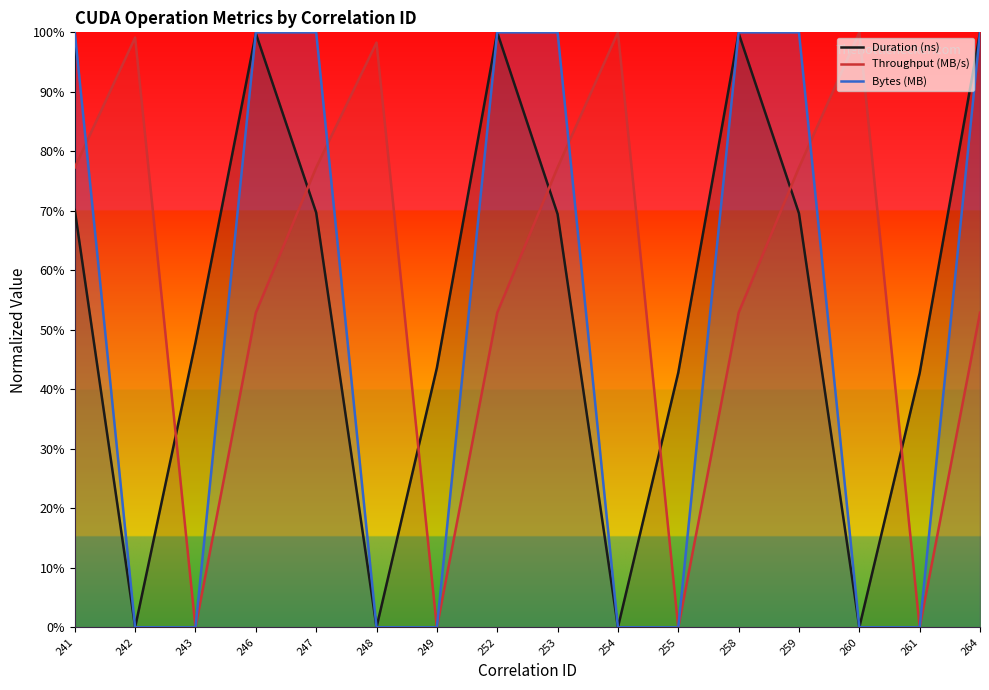

What is the sum of the Throughput (MB/s) values at 264 and 258?

1.1